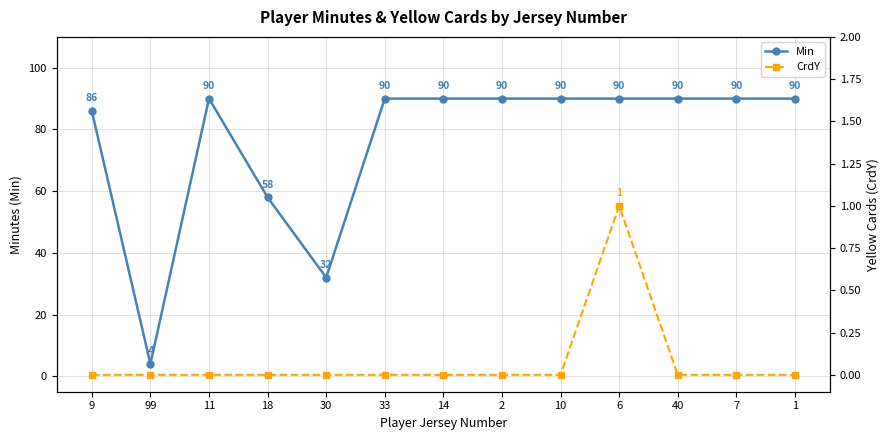

How many lines are shown in the chart?

2